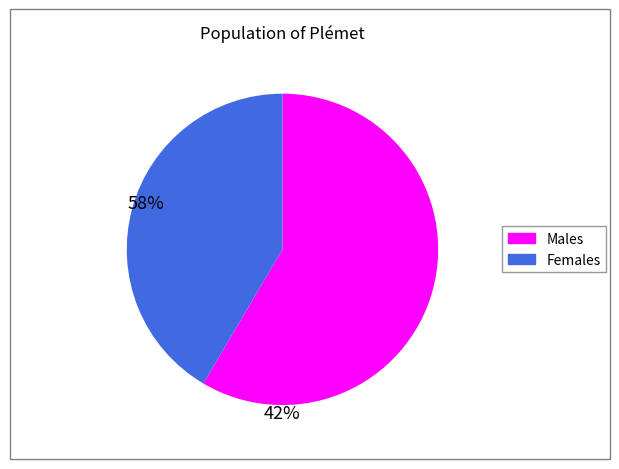

Does any single category account for the majority?

Yes